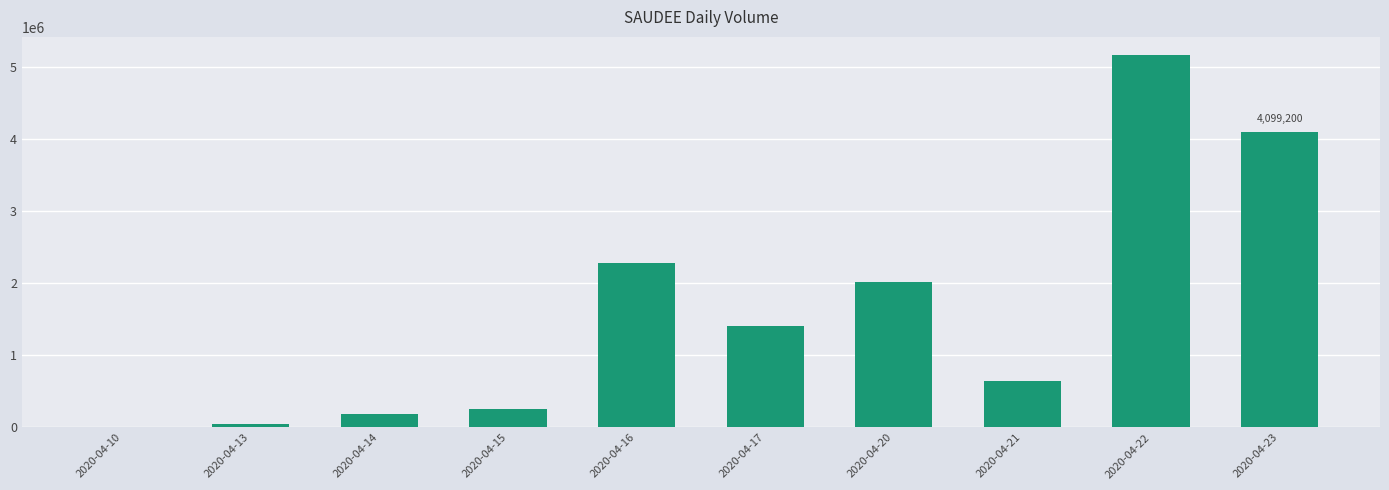

At which label is the value closest to 2583950?

2020-04-16